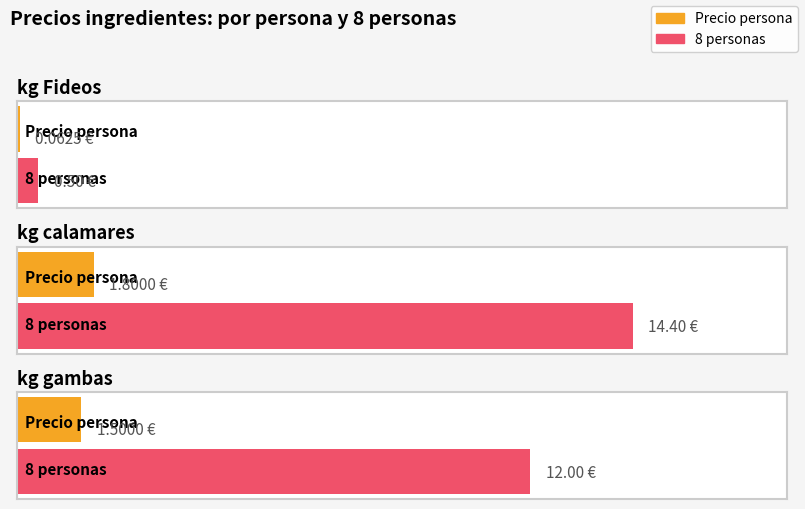

What is the highest value of the 8 personas series?

14.4